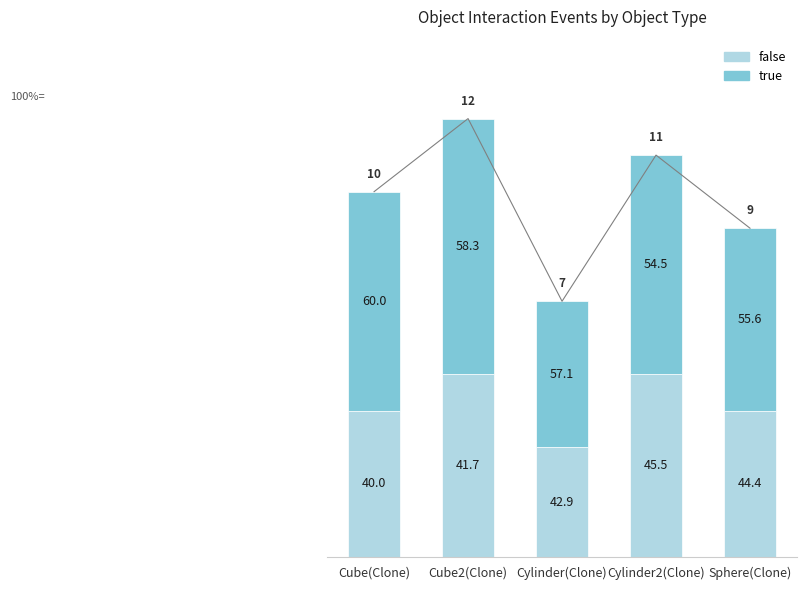

True or false: false has a value of 5 at Cube2(Clone).

True